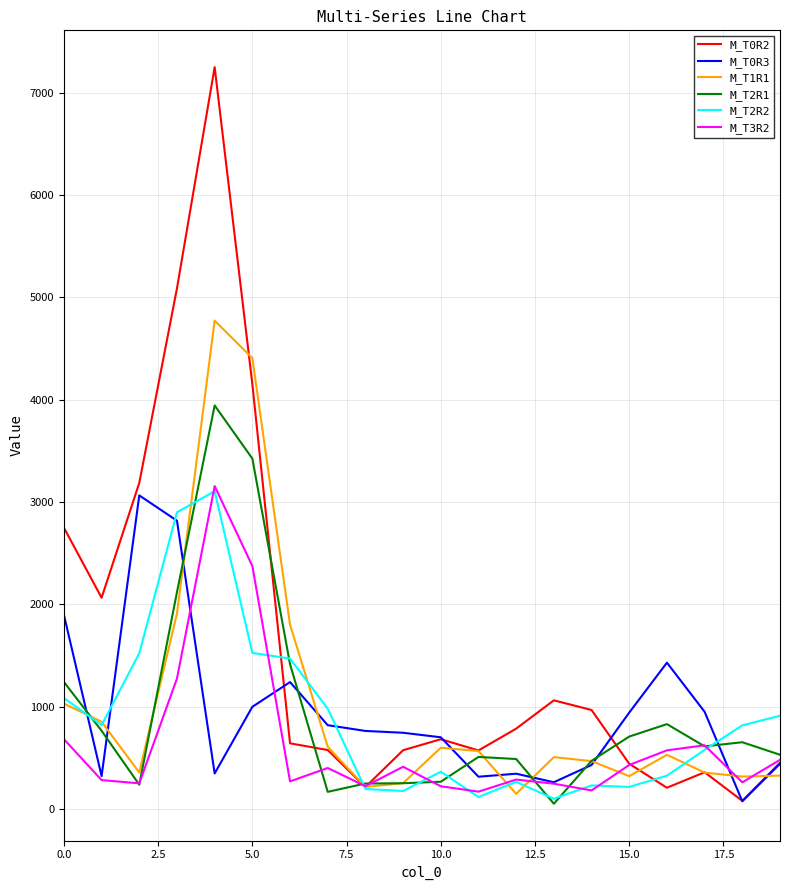

What is the maximum value shown in the chart?

7249.7